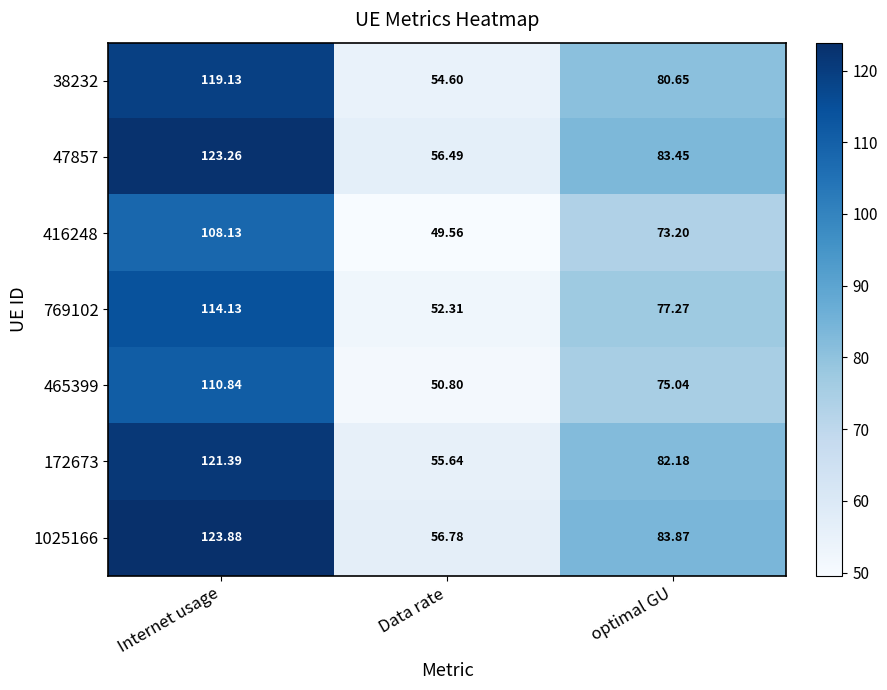

What is the difference between the highest and lowest values at optimal GU?

10.7